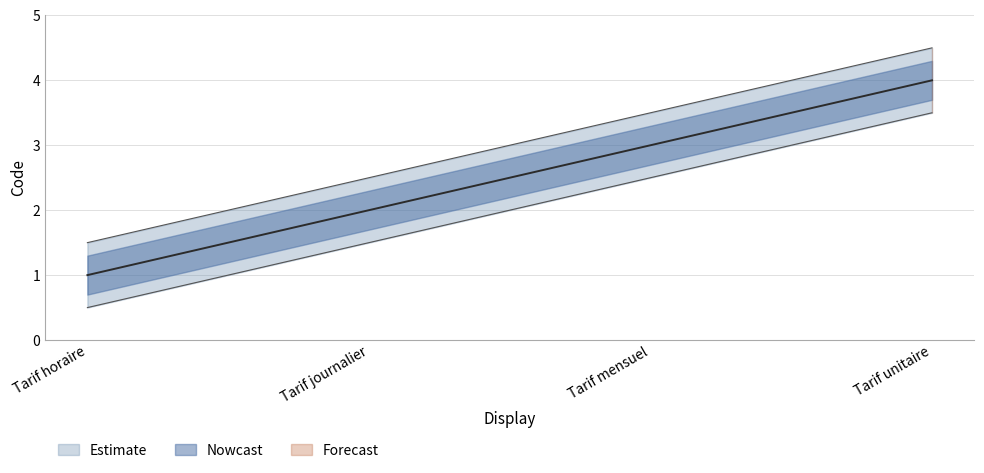

Does the chart display data point markers on the line(s)?

No